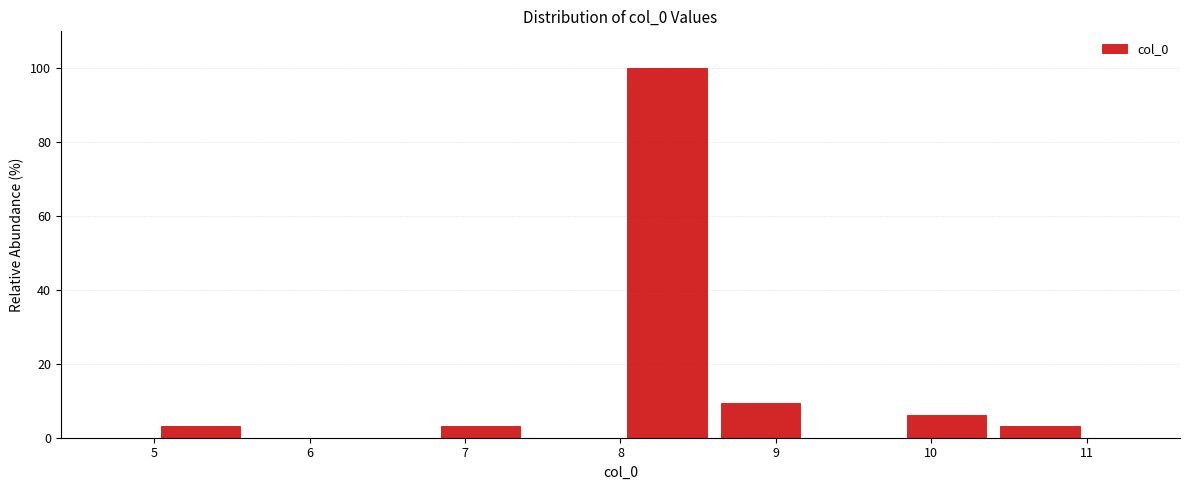

Which range on the x-axis has the tallest bar?

8.0 to 8.6